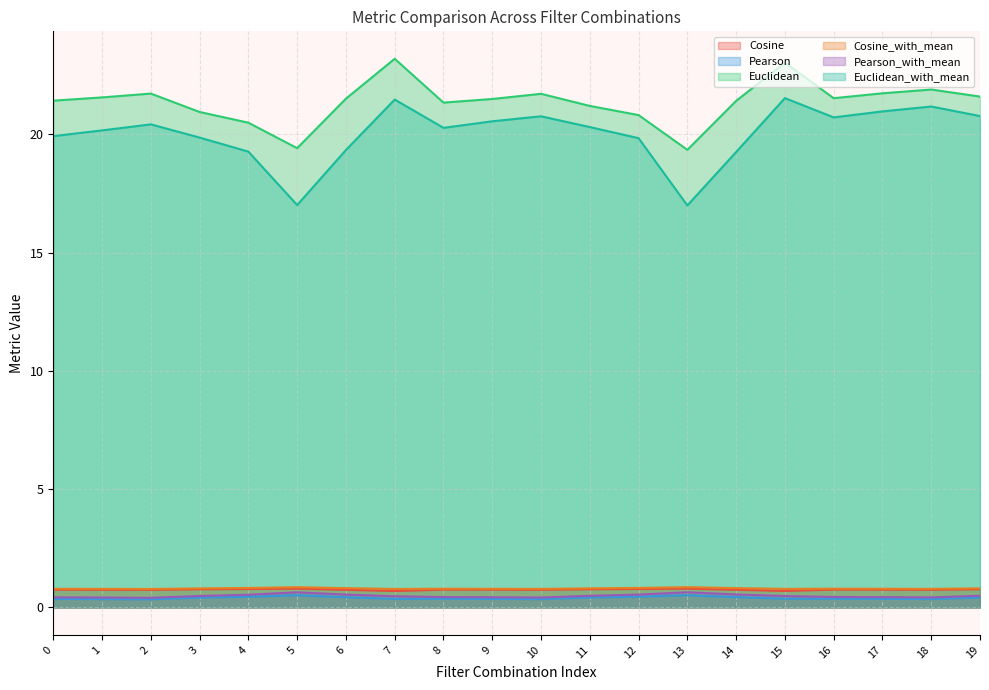

What is the value of the Euclidean_with_mean point at the 4th from the left?

19.9